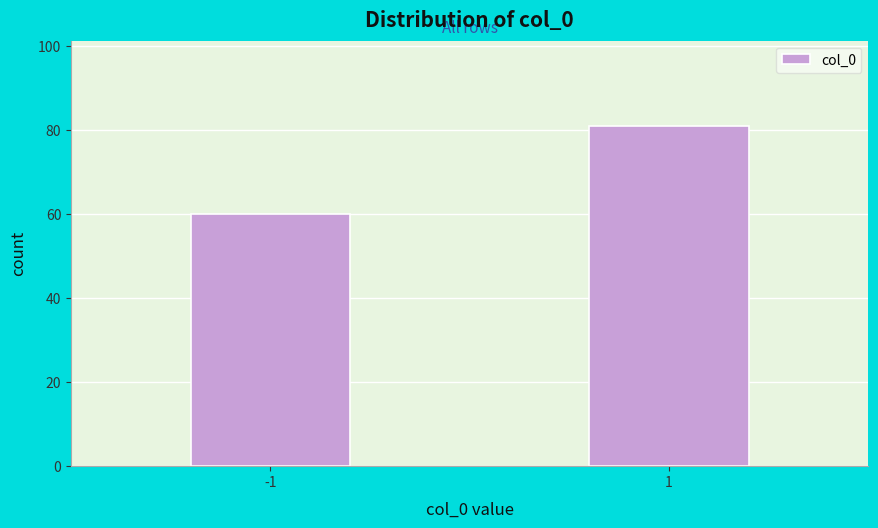

Reading right to left, list all the values displayed in this chart.

1=81	-1=60